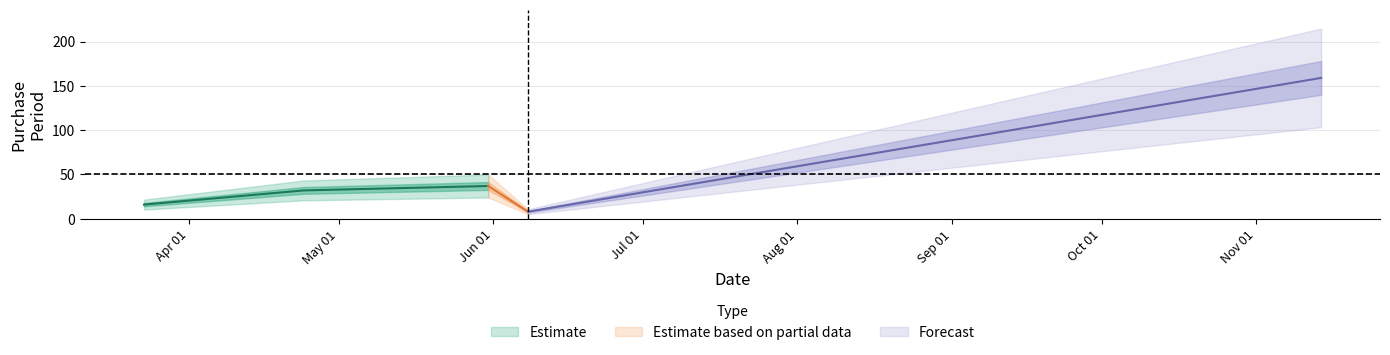

Where is the first local minimum?

2017-06-08